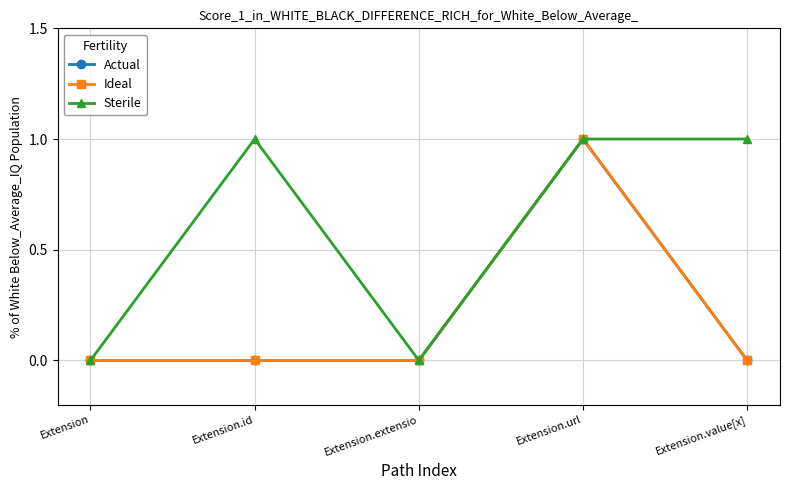

What is the label of the 4th point from the left?

Extension.url